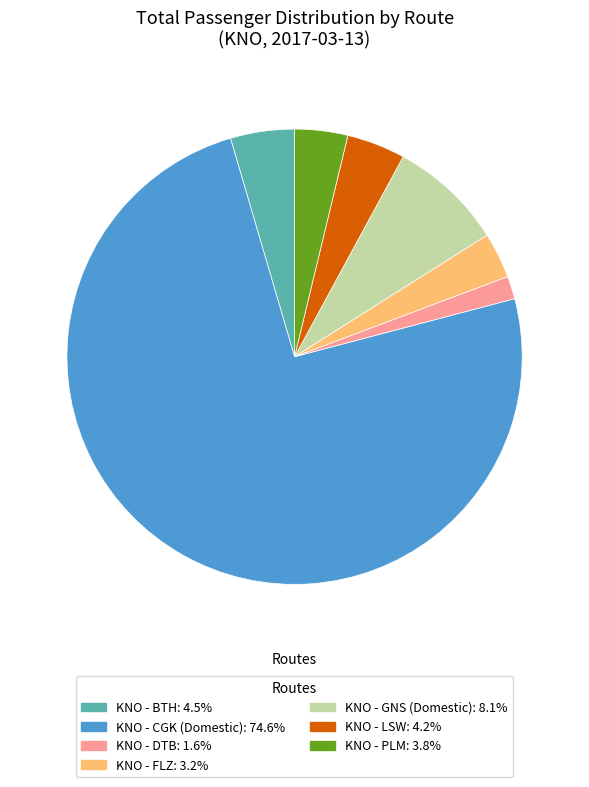

Is there a majority slice in this chart?

Yes